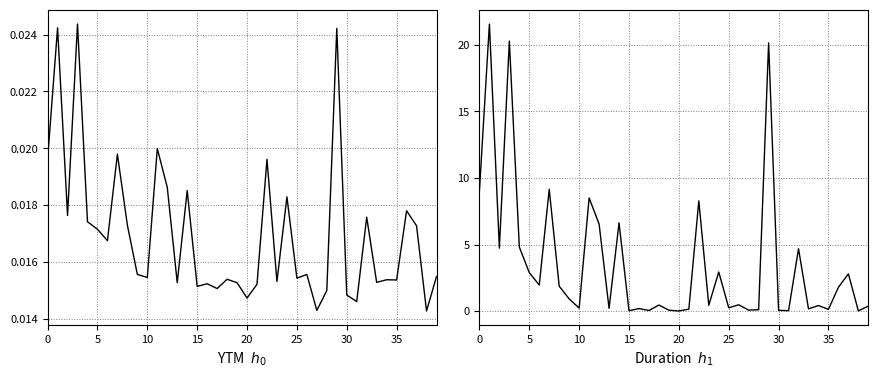

Does the chart have visible grid lines?

Yes